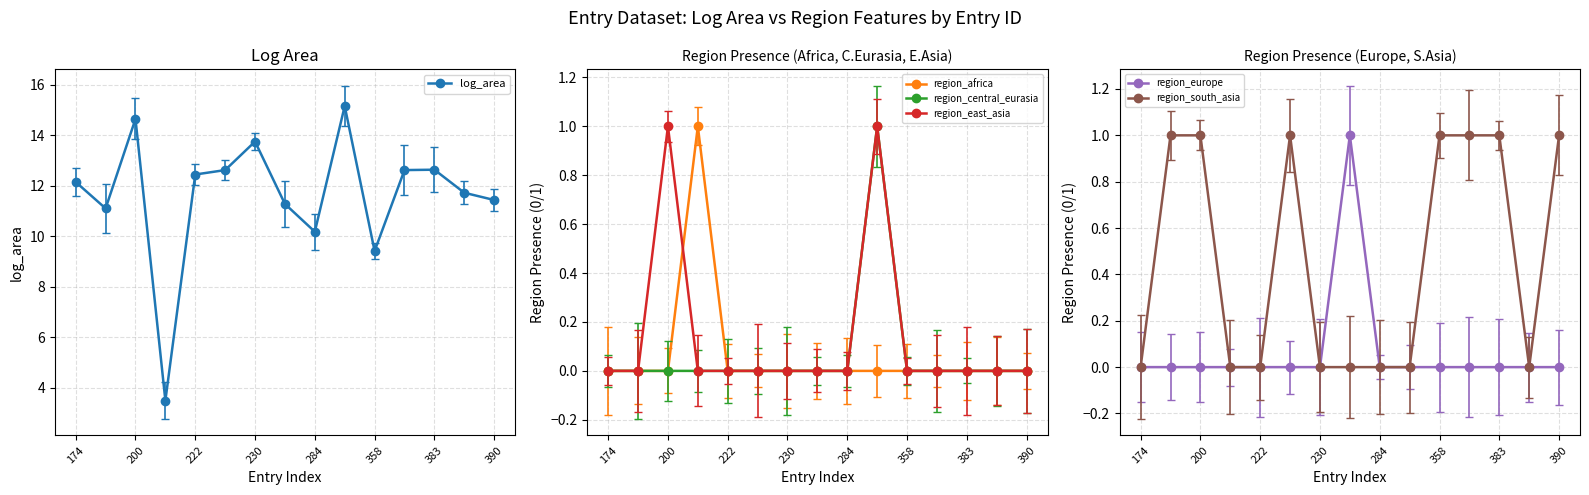

Which series has the largest total across all categories?

log_area